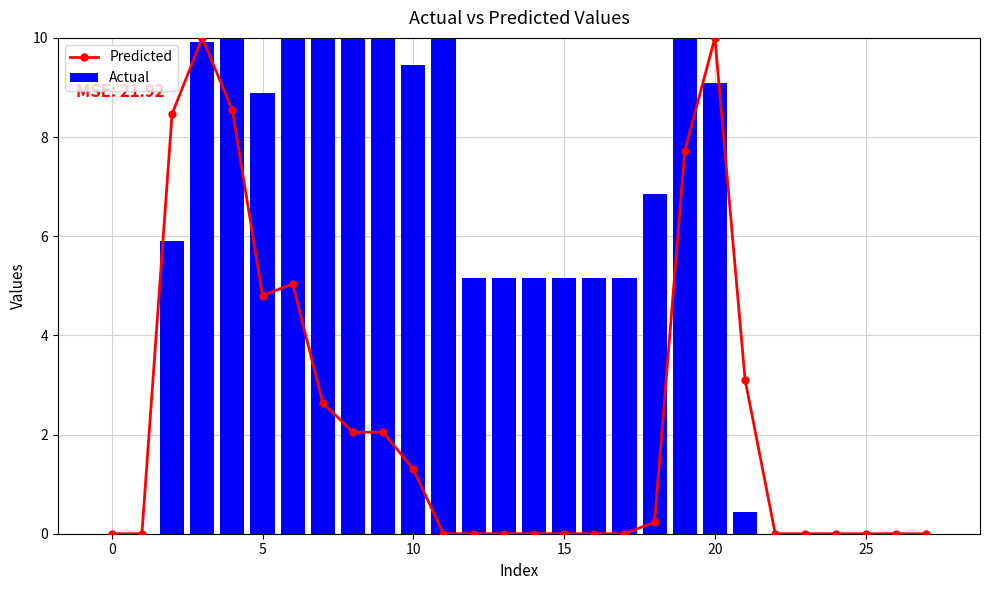

What is the maximum value for Actual?

10.0